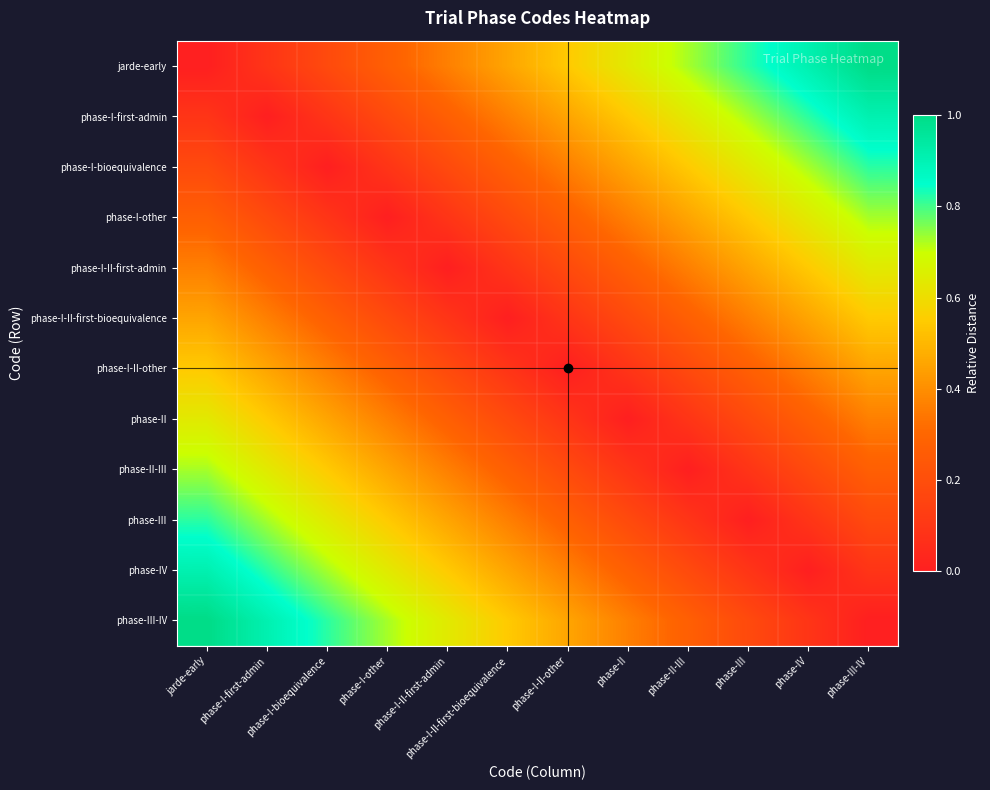

Reading left to right, list all the values displayed in this chart.

jarde-early: jarde-early=0.0	phase-I-first-admin=0.1	phase-I-bioequivalence=0.2	phase-I-other=0.3	phase-I-II-first-admin=0.4	phase-I-II-first-bioequivalence=0.5	phase-I-II-other=0.5	phase-II=0.6	phase-II-III=0.7	phase-III=0.8	phase-IV=0.9	phase-III-IV=1.0
phase-I-first-admin: jarde-early=0.1	phase-I-first-admin=0.0	phase-I-bioequivalence=0.1	phase-I-other=0.2	phase-I-II-first-admin=0.3	phase-I-II-first-bioequivalence=0.4	phase-I-II-other=0.5	phase-II=0.5	phase-II-III=0.6	phase-III=0.7	phase-IV=0.8	phase-III-IV=0.9
phase-I-bioequivalence: jarde-early=0.2	phase-I-first-admin=0.1	phase-I-bioequivalence=0.0	phase-I-other=0.1	phase-I-II-first-admin=0.2	phase-I-II-first-bioequivalence=0.3	phase-I-II-other=0.4	phase-II=0.5	phase-II-III=0.5	phase-III=0.6	phase-IV=0.7	phase-III-IV=0.8
phase-I-other: jarde-early=0.3	phase-I-first-admin=0.2	phase-I-bioequivalence=0.1	phase-I-other=0.0	phase-I-II-first-admin=0.1	phase-I-II-first-bioequivalence=0.2	phase-I-II-other=0.3	phase-II=0.4	phase-II-III=0.5	phase-III=0.5	phase-IV=0.6	phase-III-IV=0.7
phase-I-II-first-admin: jarde-early=0.4	phase-I-first-admin=0.3	phase-I-bioequivalence=0.2	phase-I-other=0.1	phase-I-II-first-admin=0.0	phase-I-II-first-bioequivalence=0.1	phase-I-II-other=0.2	phase-II=0.3	phase-II-III=0.4	phase-III=0.5	phase-IV=0.5	phase-III-IV=0.6
phase-I-II-first-bioequivalence: jarde-early=0.5	phase-I-first-admin=0.4	phase-I-bioequivalence=0.3	phase-I-other=0.2	phase-I-II-first-admin=0.1	phase-I-II-first-bioequivalence=0.0	phase-I-II-other=0.1	phase-II=0.2	phase-II-III=0.3	phase-III=0.4	phase-IV=0.5	phase-III-IV=0.5
phase-I-II-other: jarde-early=0.5	phase-I-first-admin=0.5	phase-I-bioequivalence=0.4	phase-I-other=0.3	phase-I-II-first-admin=0.2	phase-I-II-first-bioequivalence=0.1	phase-I-II-other=0.0	phase-II=0.1	phase-II-III=0.2	phase-III=0.3	phase-IV=0.4	phase-III-IV=0.5
phase-II: jarde-early=0.6	phase-I-first-admin=0.5	phase-I-bioequivalence=0.5	phase-I-other=0.4	phase-I-II-first-admin=0.3	phase-I-II-first-bioequivalence=0.2	phase-I-II-other=0.1	phase-II=0.0	phase-II-III=0.1	phase-III=0.2	phase-IV=0.3	phase-III-IV=0.4
phase-II-III: jarde-early=0.7	phase-I-first-admin=0.6	phase-I-bioequivalence=0.5	phase-I-other=0.5	phase-I-II-first-admin=0.4	phase-I-II-first-bioequivalence=0.3	phase-I-II-other=0.2	phase-II=0.1	phase-II-III=0.0	phase-III=0.1	phase-IV=0.2	phase-III-IV=0.3
phase-III: jarde-early=0.8	phase-I-first-admin=0.7	phase-I-bioequivalence=0.6	phase-I-other=0.5	phase-I-II-first-admin=0.5	phase-I-II-first-bioequivalence=0.4	phase-I-II-other=0.3	phase-II=0.2	phase-II-III=0.1	phase-III=0.0	phase-IV=0.1	phase-III-IV=0.2
phase-IV: jarde-early=0.9	phase-I-first-admin=0.8	phase-I-bioequivalence=0.7	phase-I-other=0.6	phase-I-II-first-admin=0.5	phase-I-II-first-bioequivalence=0.5	phase-I-II-other=0.4	phase-II=0.3	phase-II-III=0.2	phase-III=0.1	phase-IV=0.0	phase-III-IV=0.1
phase-III-IV: jarde-early=1.0	phase-I-first-admin=0.9	phase-I-bioequivalence=0.8	phase-I-other=0.7	phase-I-II-first-admin=0.6	phase-I-II-first-bioequivalence=0.5	phase-I-II-other=0.5	phase-II=0.4	phase-II-III=0.3	phase-III=0.2	phase-IV=0.1	phase-III-IV=0.0